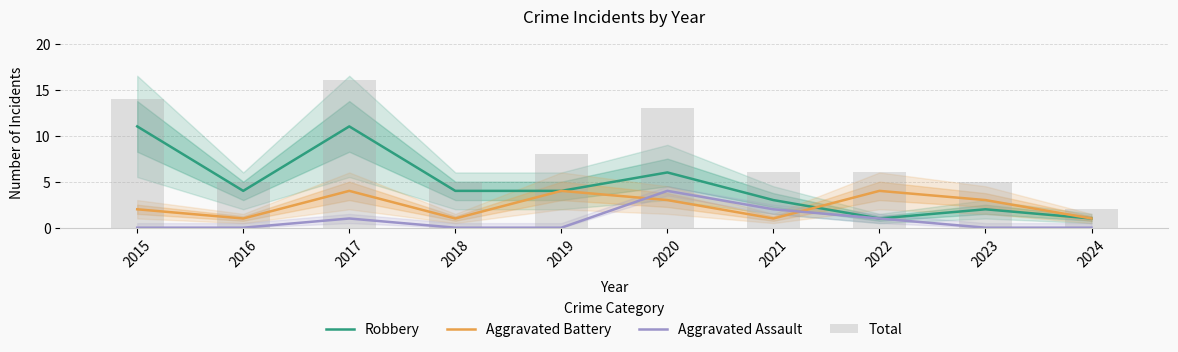

What is the maximum value for Total?

16